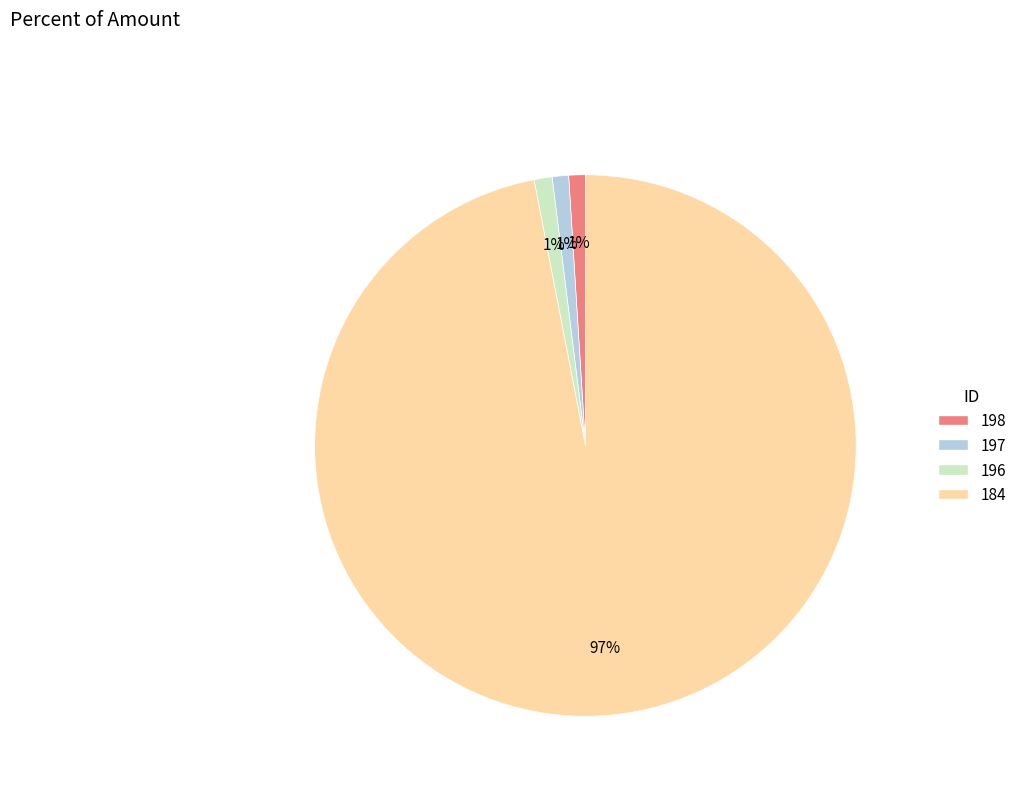

The 196 slice represents 11% of the pie. True or false?

False